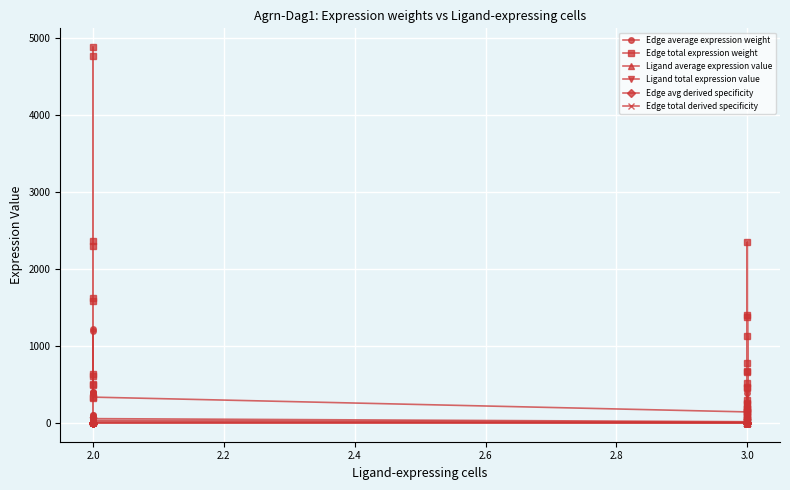

What is the difference between the maximum and second lowest values in the Edge average expression weight series?

1215.3